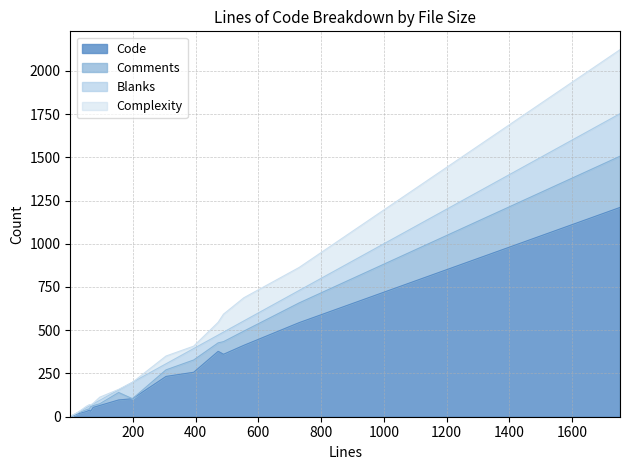

What is the value of the Code point at the 16th from the left?

544